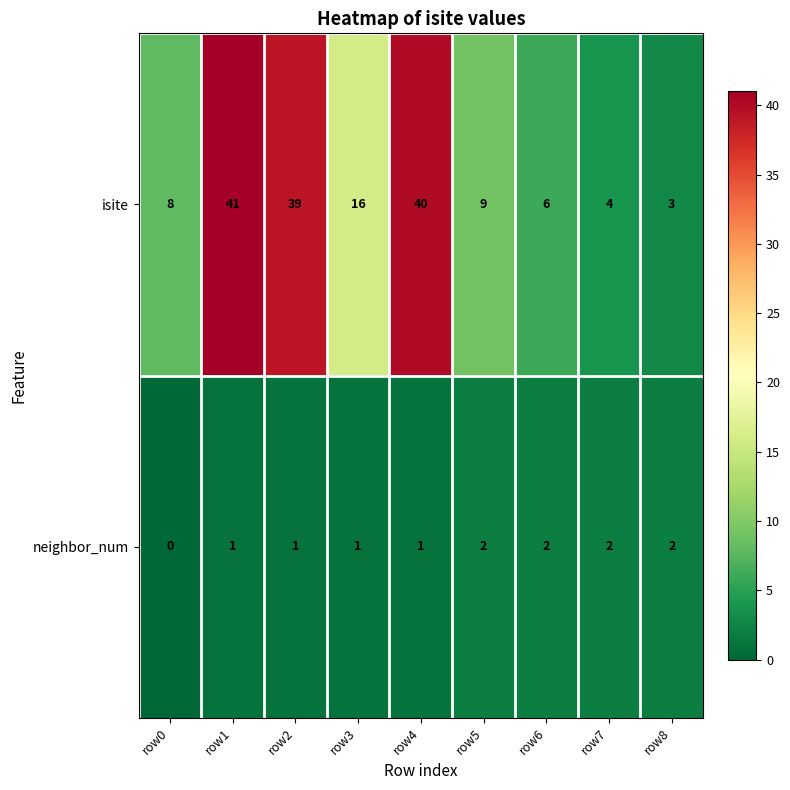

True or false: isite has a value of 8 at row0.

True